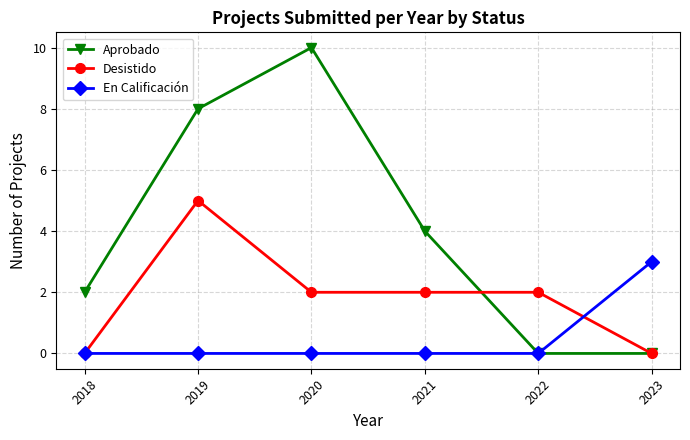

Rank the series by their maximum value, from highest to lowest.

Aprobado, Desistido, En Calificación